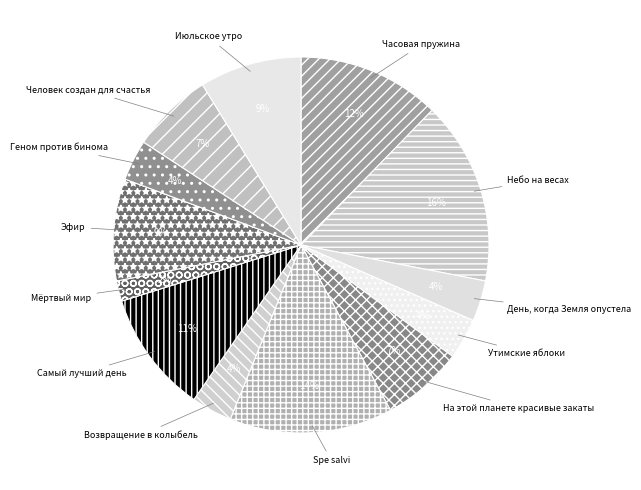

Do Эфир and День, когда Земля опустела together represent more than half of the pie?

No